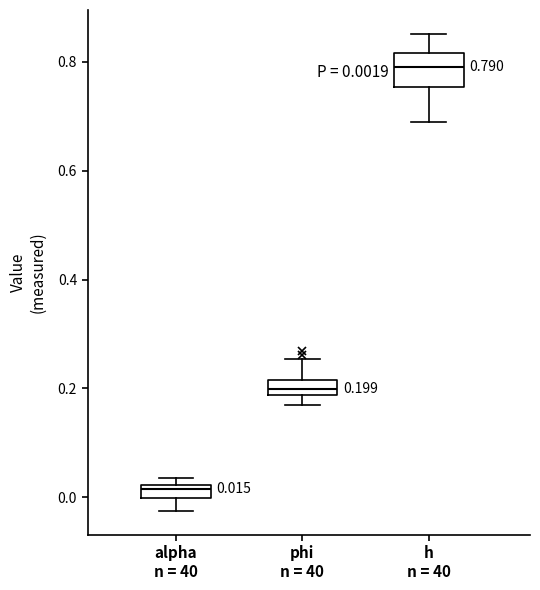

Which box's median line is the lowest?

alpha n = 40